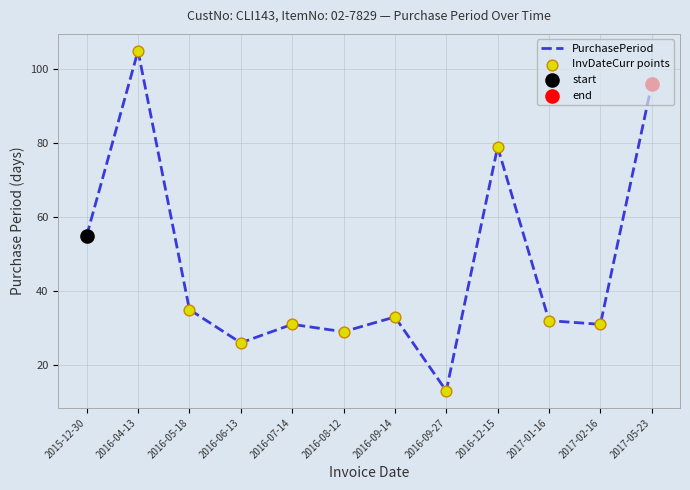

Which label corresponds to the largest value in the chart?

2016-04-13